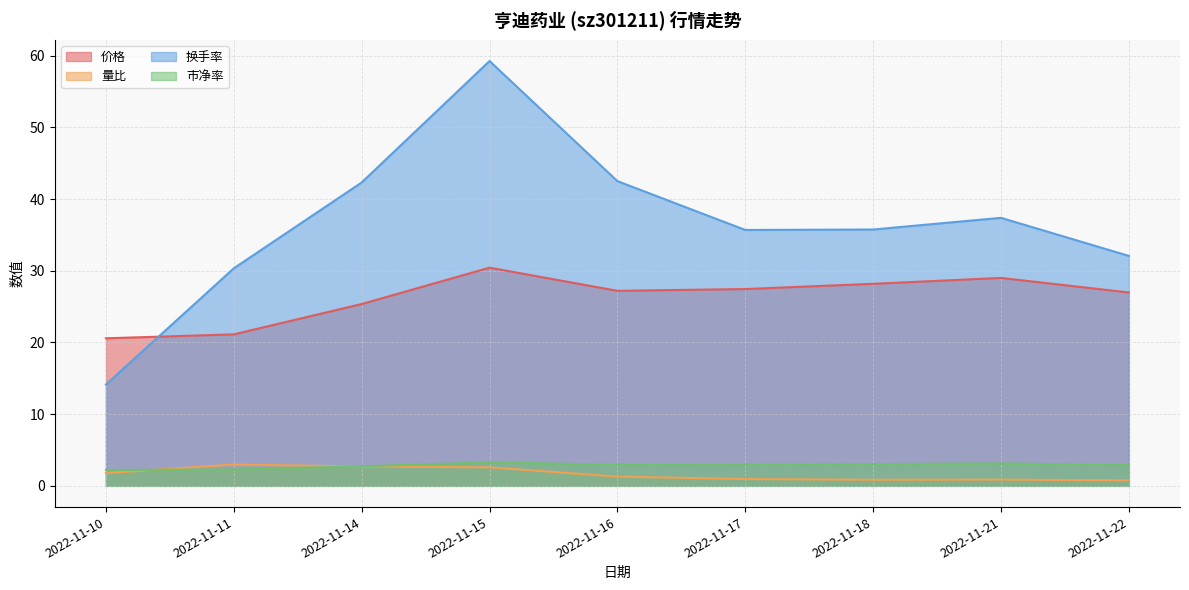

Rank the categories by 价格 value from highest to lowest.

2022-11-15, 2022-11-21, 2022-11-18, 2022-11-17, 2022-11-16, 2022-11-22, 2022-11-14, 2022-11-11, 2022-11-10